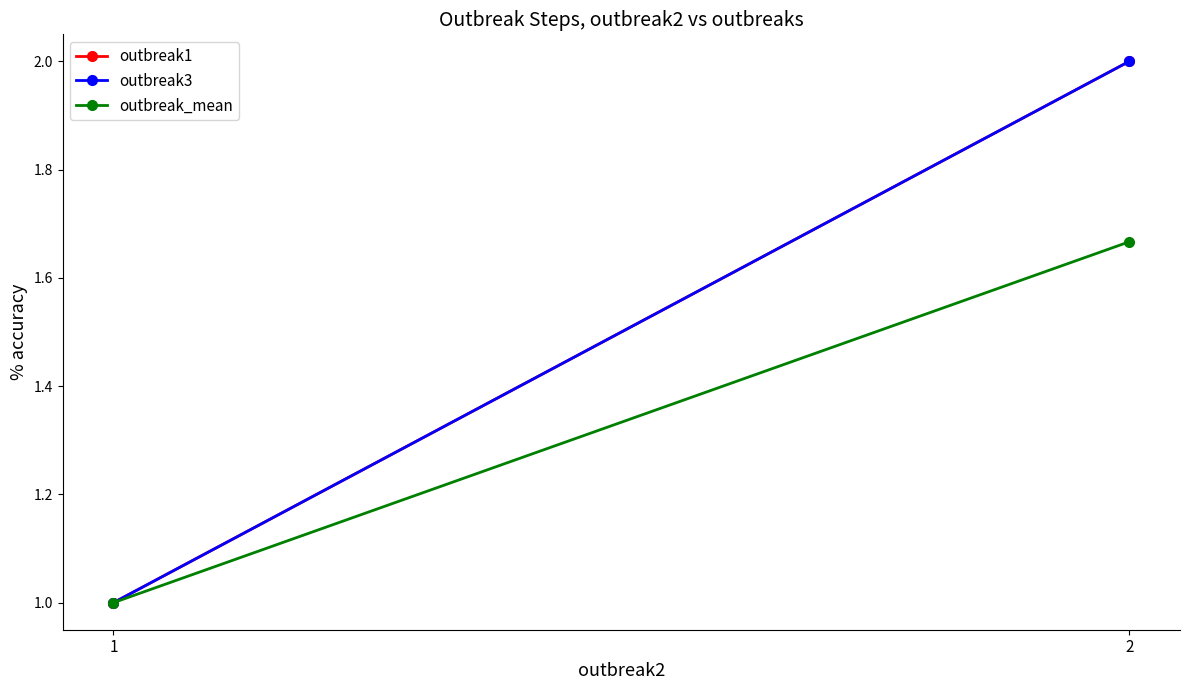

Is it true that outbreak1 equals 2.0 at 2?

True